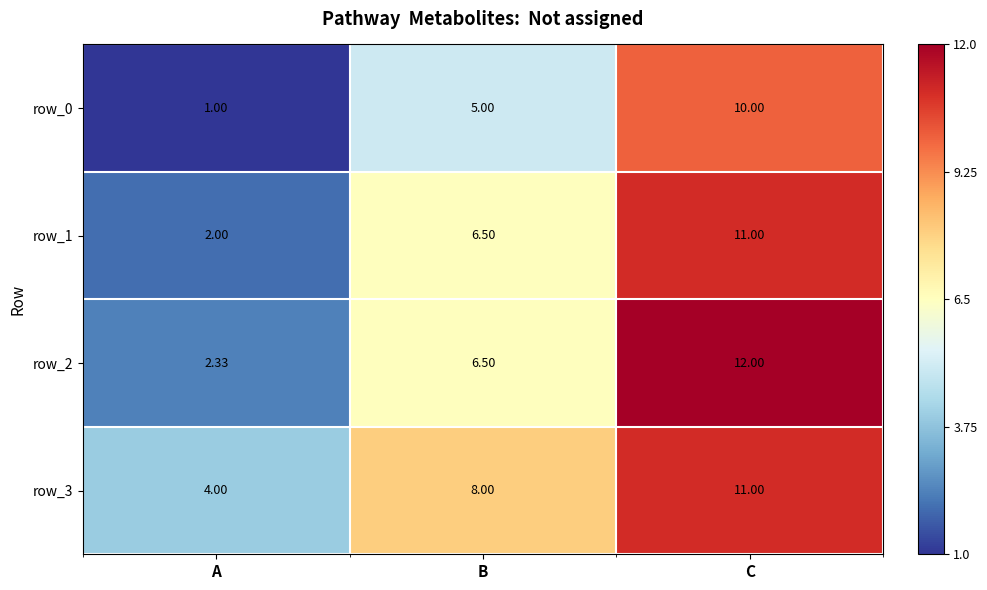

What is the difference between the row_1 values at B and A?

4.5